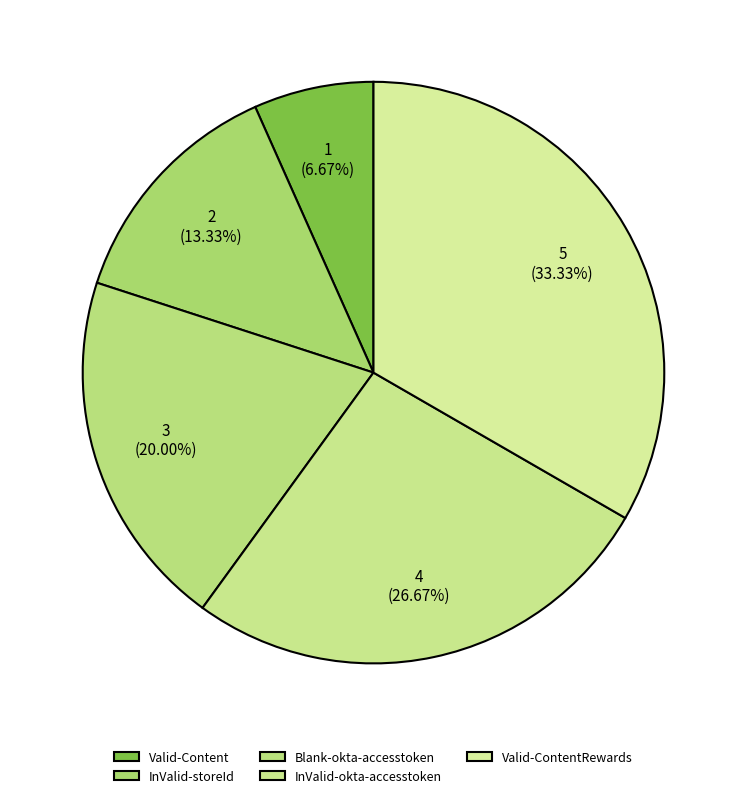

How many slices are in this pie chart?

5